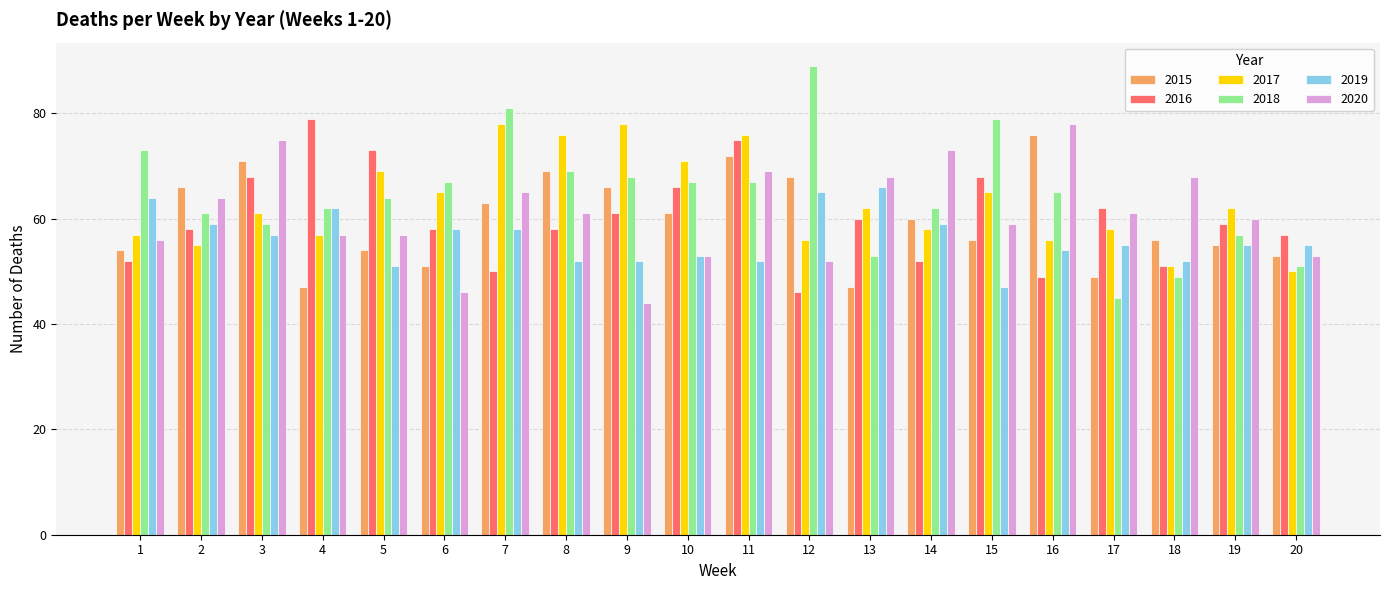

What is the difference between the highest and lowest values at 12?

43